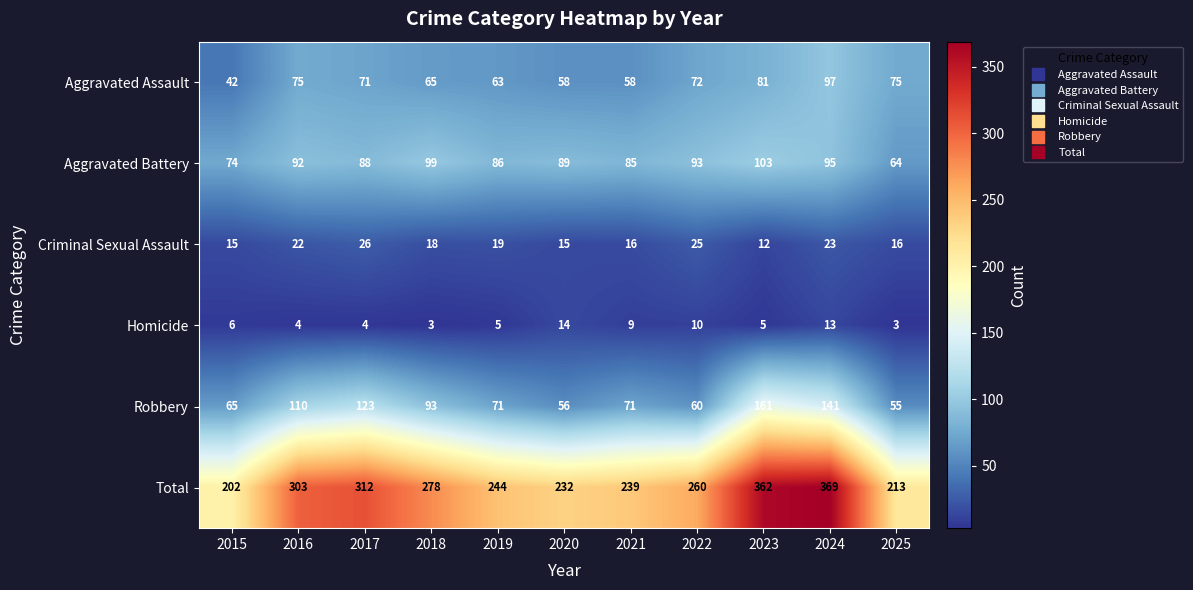

True or false: Robbery has a value of 65 at 2015.

True